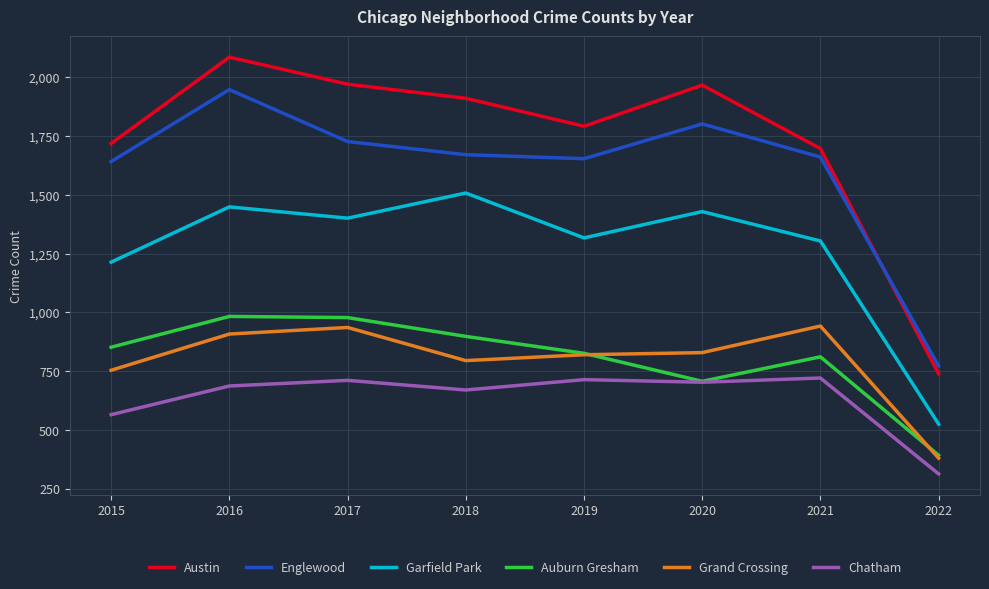

How many lines are shown in the chart?

6